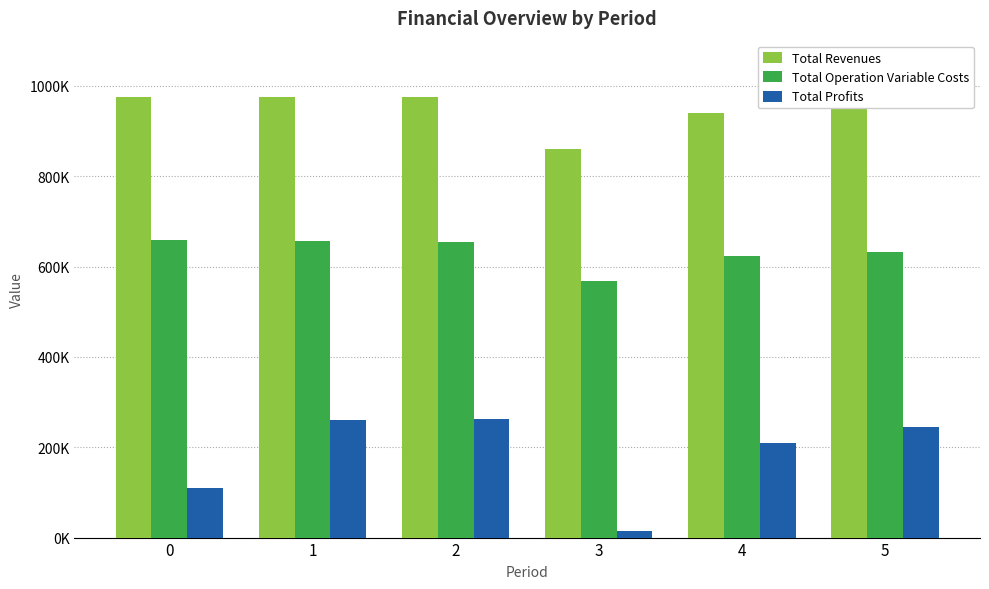

What are all the series names shown in the legend?

Total Revenues, Total Operation Variable Costs, Total Profits